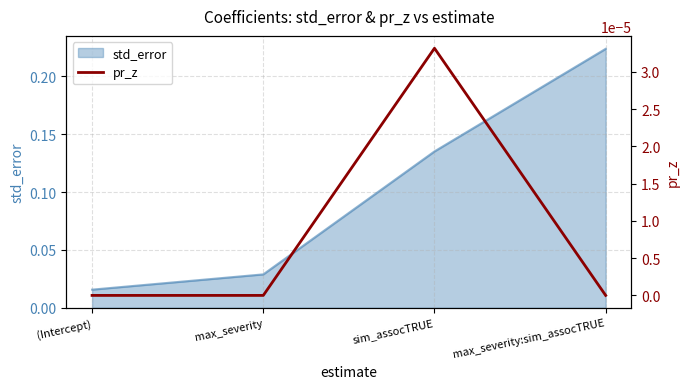

List the labels in order of std_error value, smallest first.

(Intercept), max_severity, sim_assocTRUE, max_severity:sim_assocTRUE